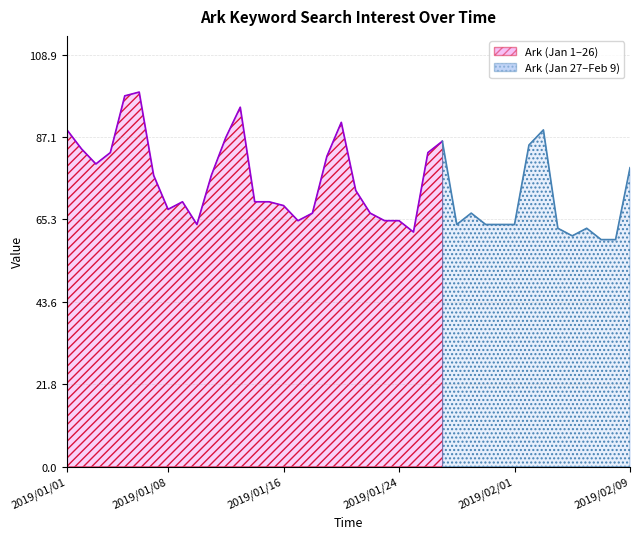

Rank the categories by value from highest to lowest.

2019/01/06, 2019/01/05, 2019/01/13, 2019/01/20, 2019/01/01, 2019/02/03, 2019/01/12, 2019/01/27, 2019/02/02, 2019/01/02, 2019/01/04, 2019/01/26, 2019/01/19, 2019/01/03, 2019/02/09, 2019/01/07, 2019/01/11, 2019/01/21, 2019/01/09, 2019/01/14, 2019/01/15, 2019/01/16, 2019/01/08, 2019/01/18, 2019/01/22, 2019/01/29, 2019/01/17, 2019/01/23, 2019/01/24, 2019/01/10, 2019/01/28, 2019/01/30, 2019/01/31, 2019/02/01, 2019/02/04, 2019/02/06, 2019/01/25, 2019/02/05, 2019/02/07, 2019/02/08